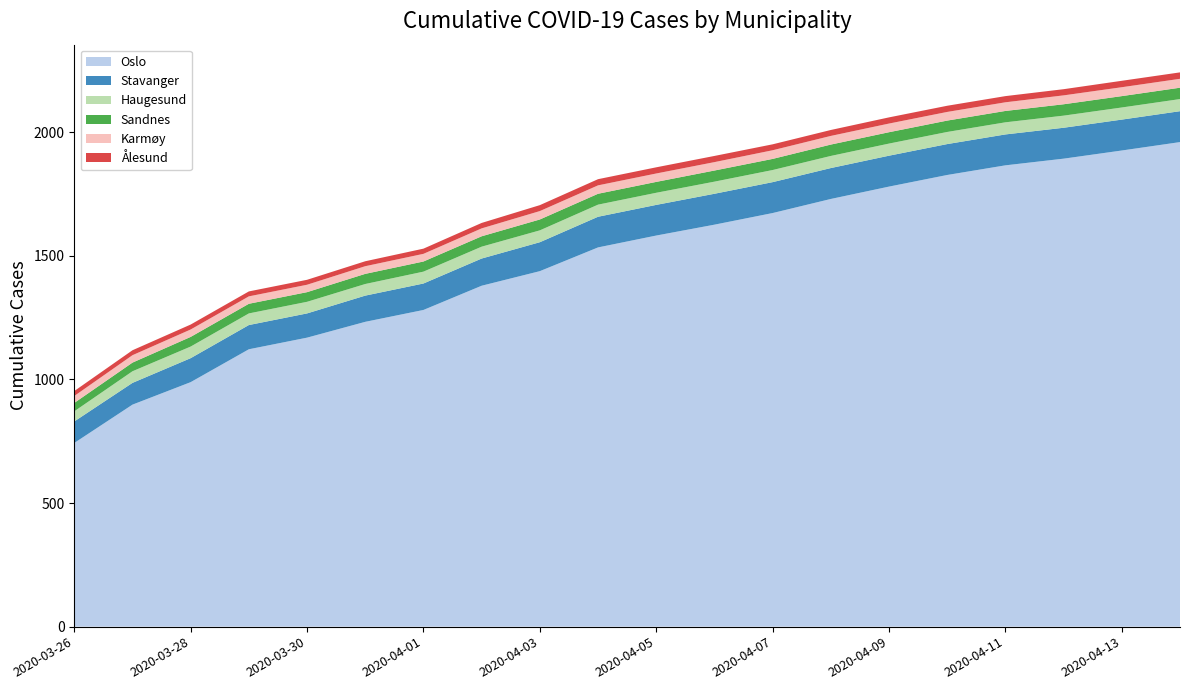

Reading left to right, what are all the values shown in this chart?

Oslo: 743	898	989	1122	1169	1233	1281	1379	1438	1534	1582	1626	1673	1730	1780	1827	1866	1893	1926	1960
Stavanger: 87	88	97	98	98	106	107	110	117	124	124	125	125	125	125	125	125	125	125	125
Haugesund: 41	47	47	47	47	47	48	48	48	49	49	49	49	49	49	49	49	49	49	49
Sandnes: 34	35	39	39	39	41	41	42	44	44	44	45	45	46	46	46	46	46	46	46
Karmøy: 28	30	30	30	30	31	31	32	34	34	34	34	35	35	35	35	35	36	36	36
Ålesund: 20	20	20	20	20	20	21	22	24	25	25	25	24	24	25	25	25	25	26	26